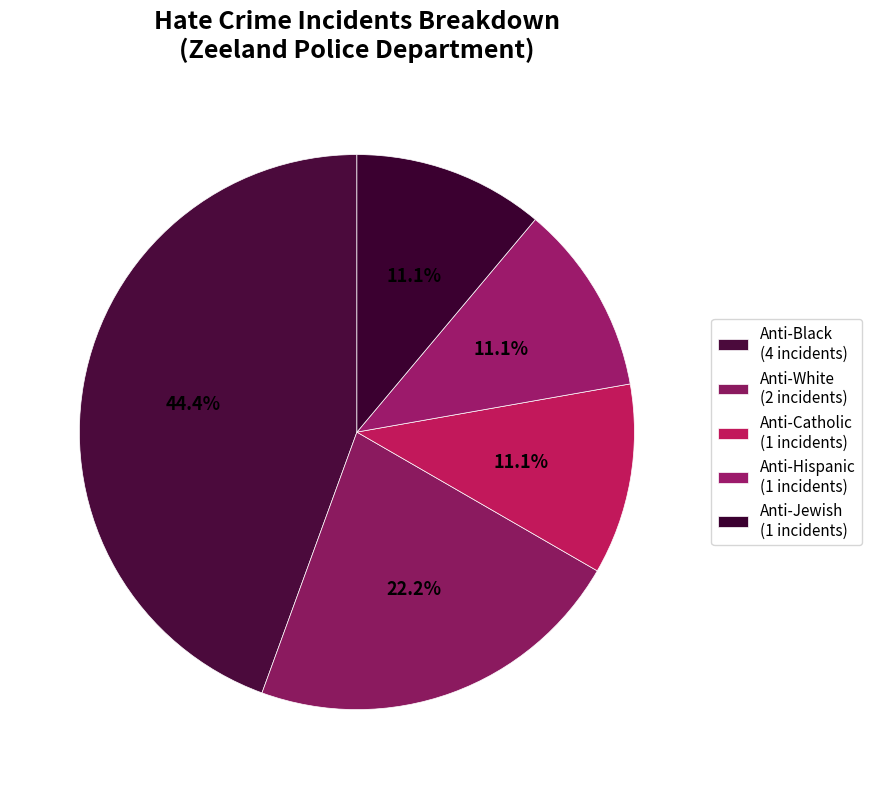

How many segments does this pie chart have?

5